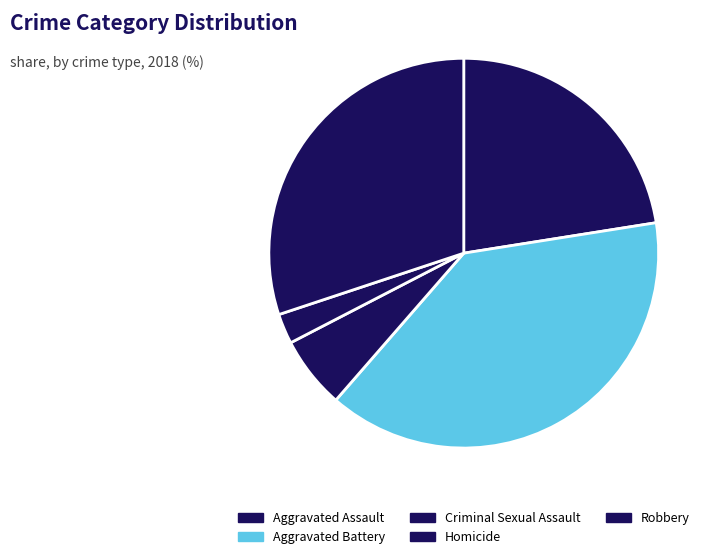

Is there any slice that represents more than half of the pie?

No